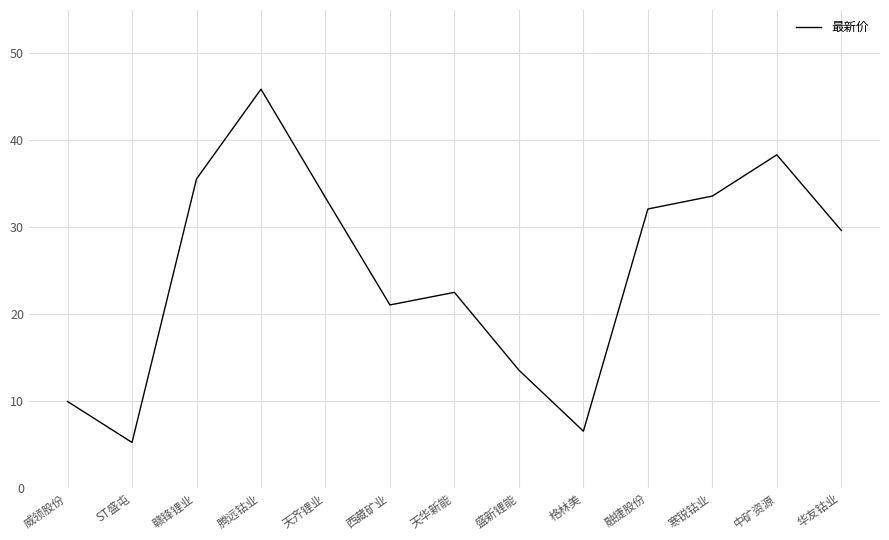

What is the difference between the second highest and second lowest values?

31.8